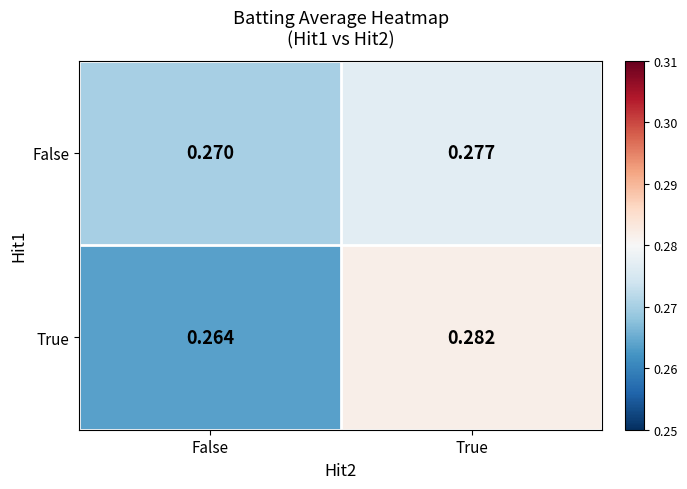

Rank the series by their maximum value, from lowest to highest.

False, True